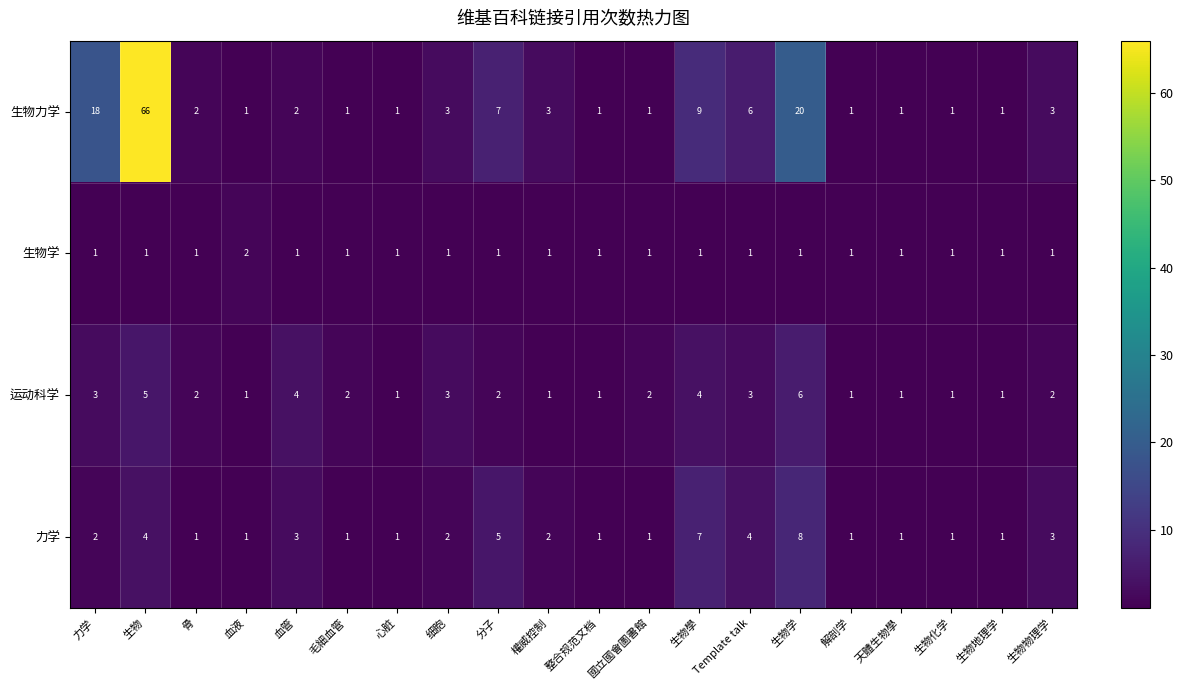

Which series changed the most between 生物 and 生物學?

生物力学